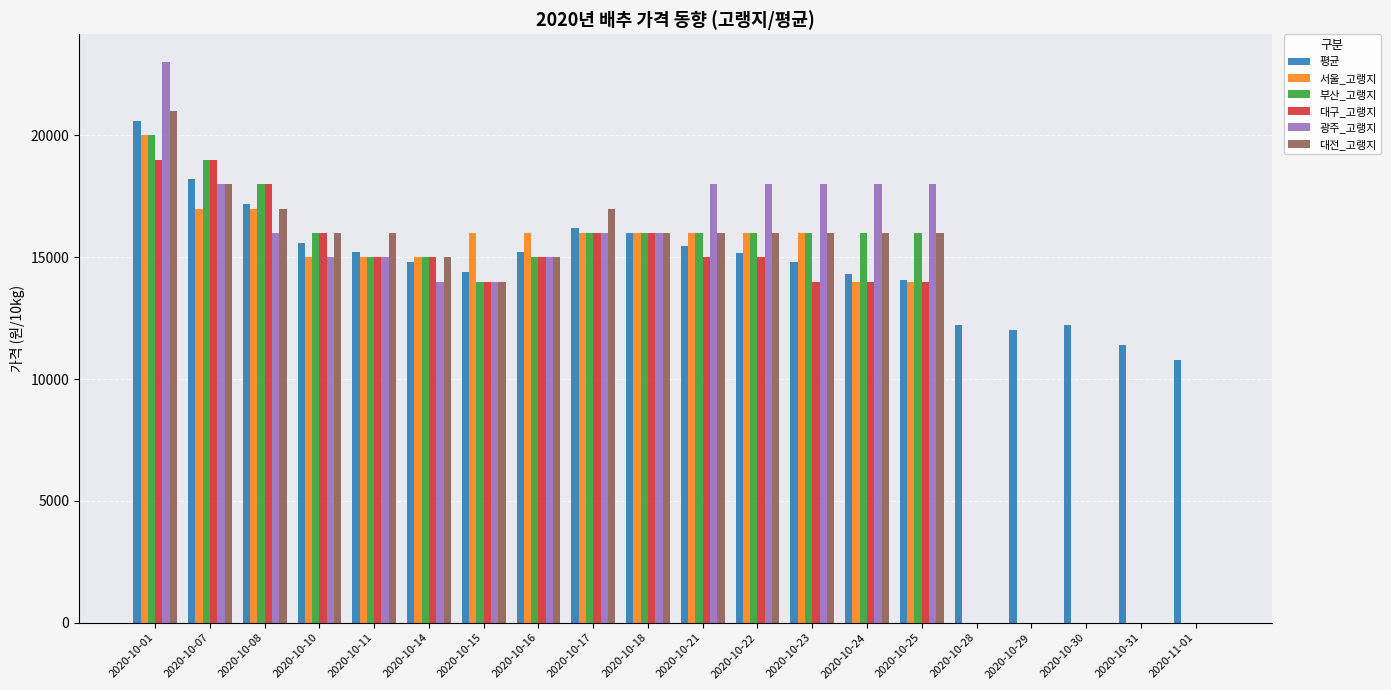

What is the total value across all series at 2020-10-10?

93600